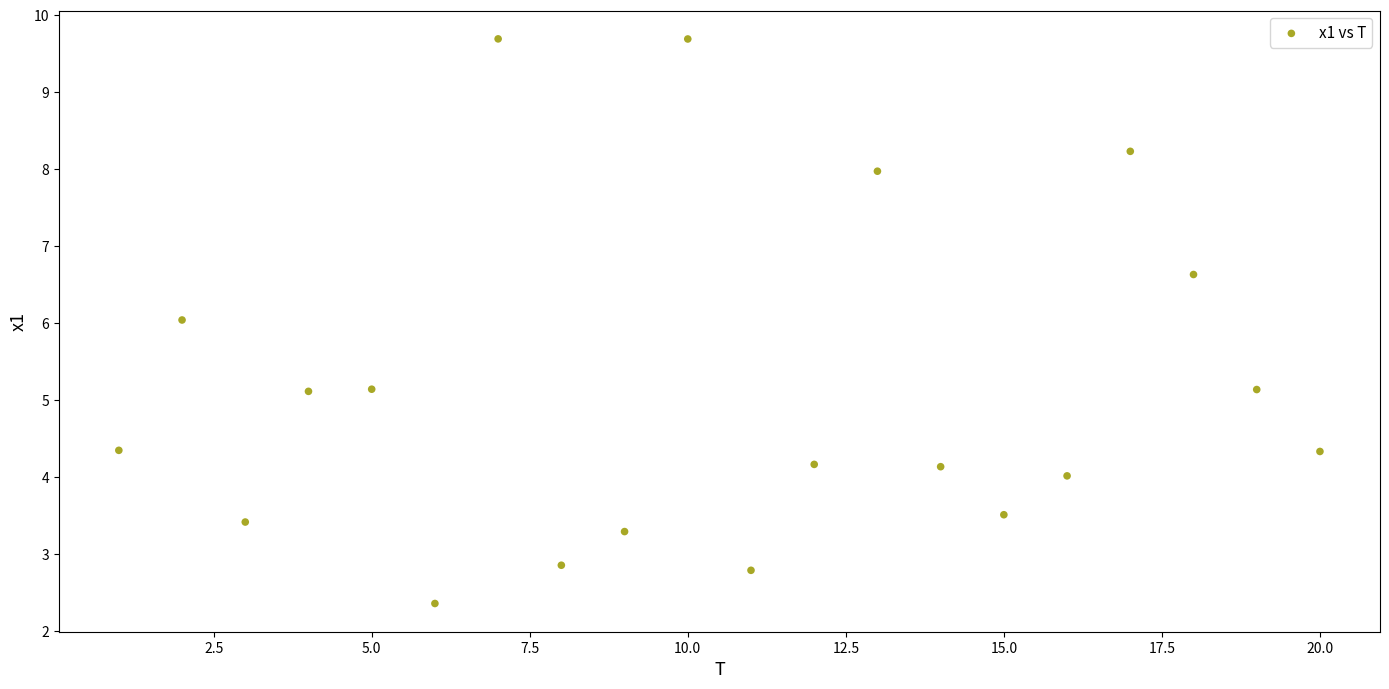

What is the range of Y values (max minus min)?

7.3